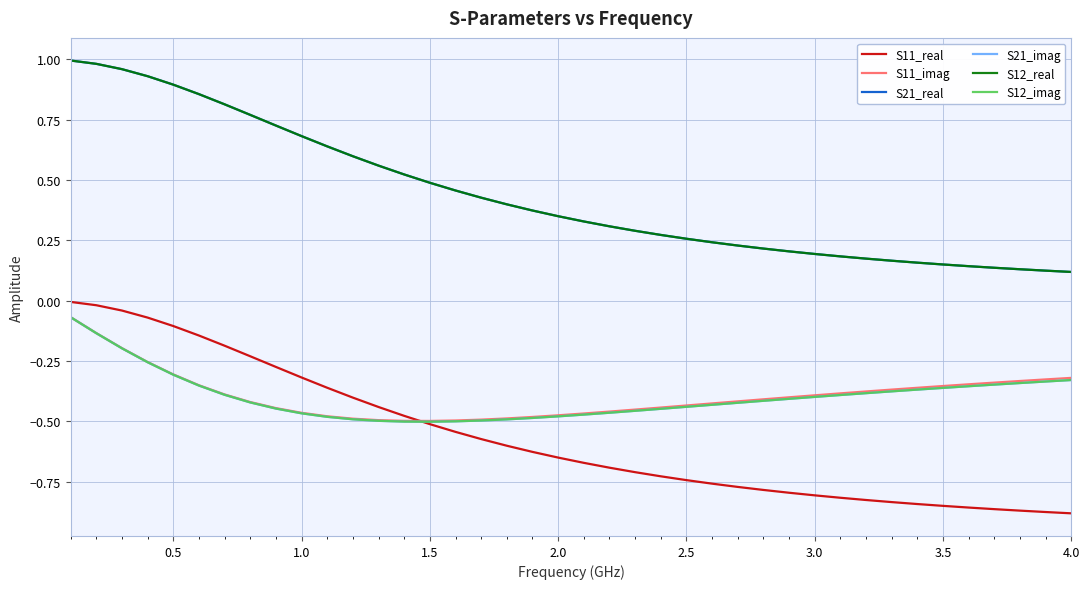

Does the chart have visible grid lines?

Yes